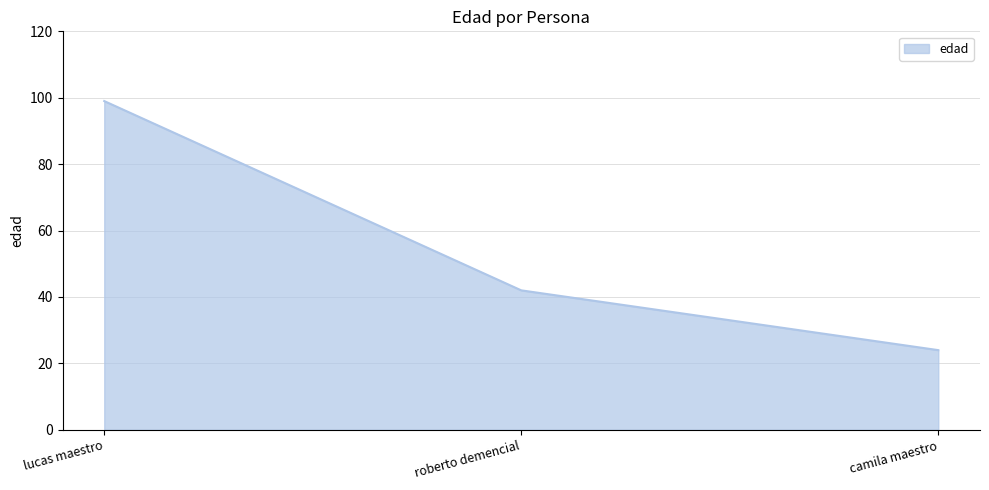

How many distinct data groups are displayed?

1